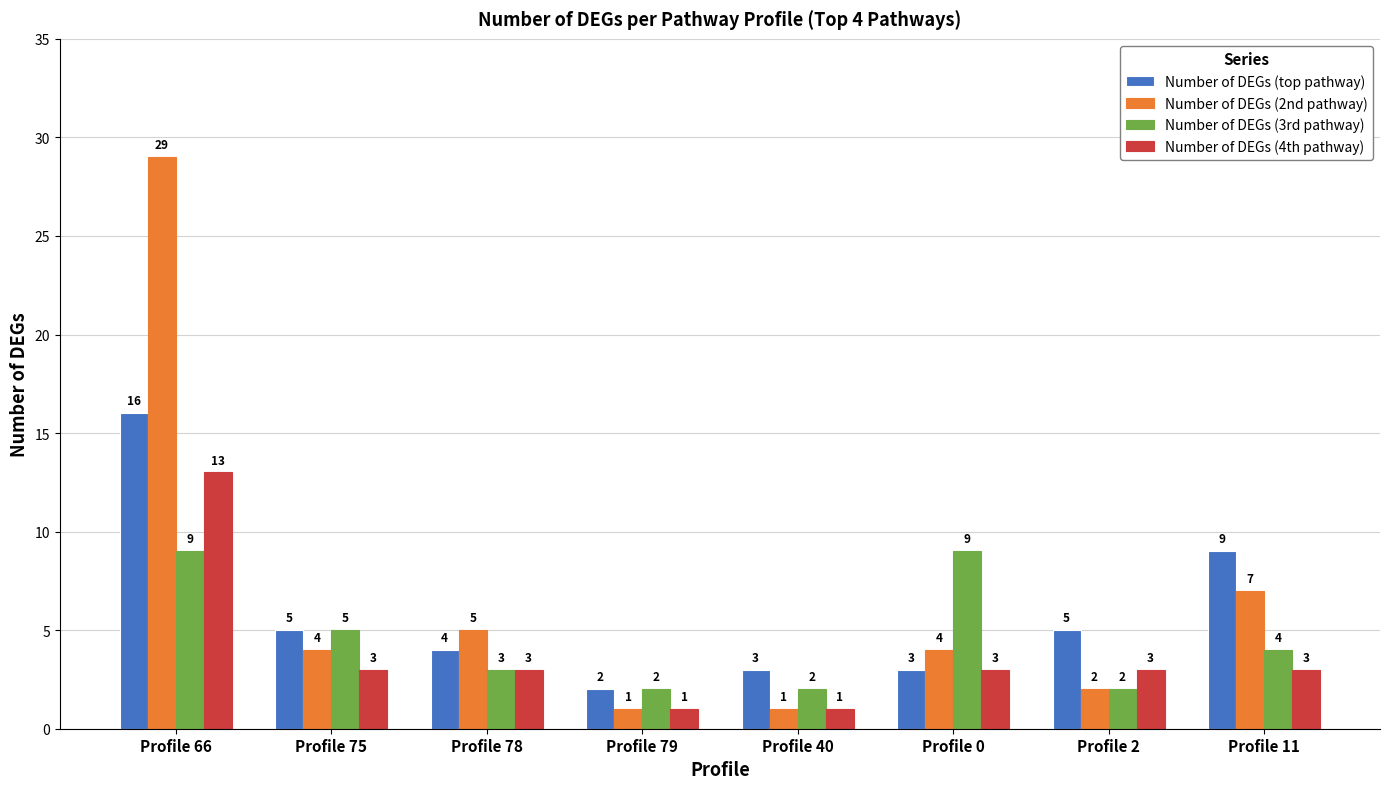

What is the difference between the maximum and minimum values in the Number of DEGs (4th pathway) series?

12